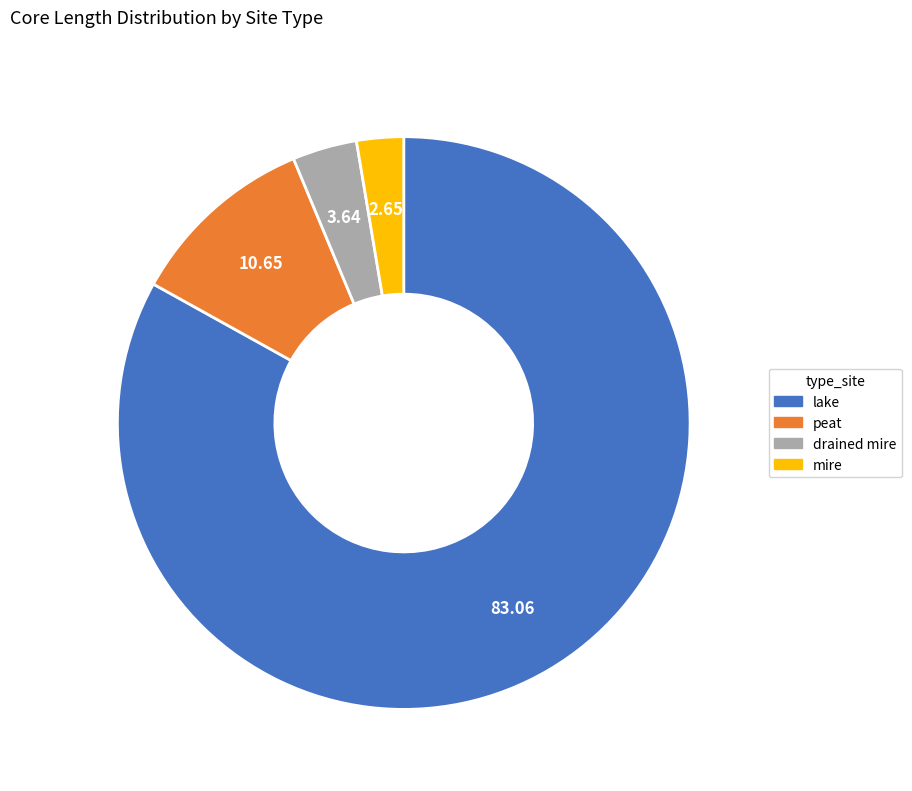

Does any single category account for the majority?

Yes